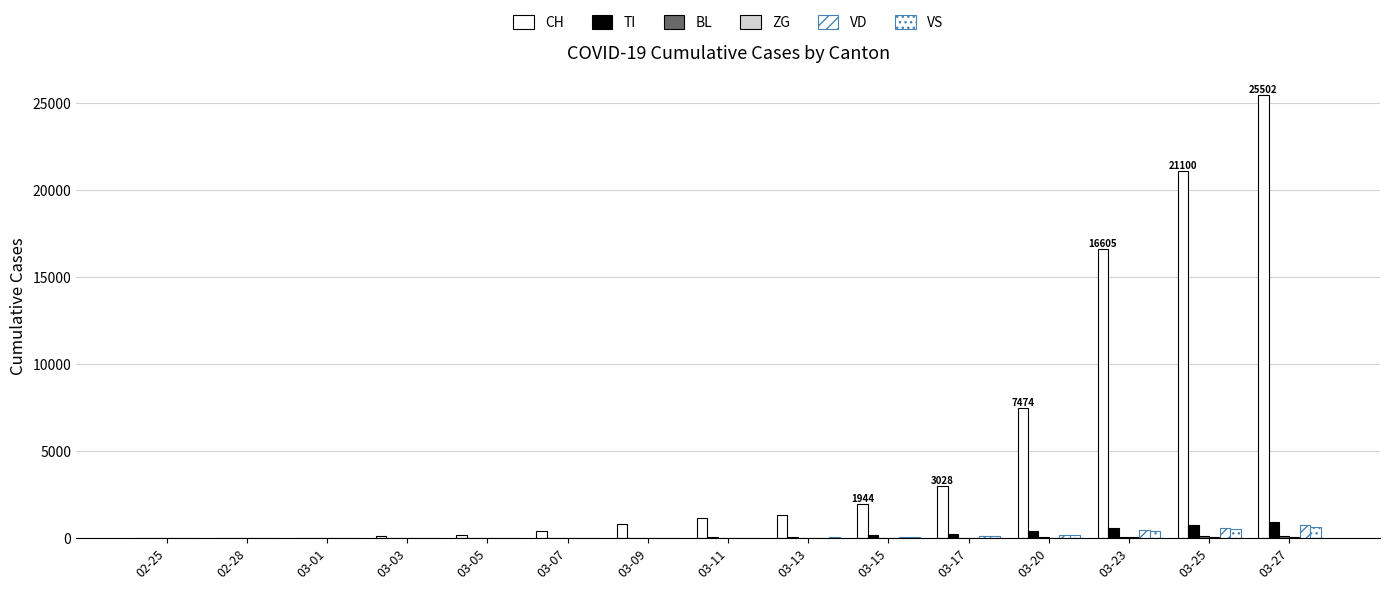

How many categories are shown in the chart?

15